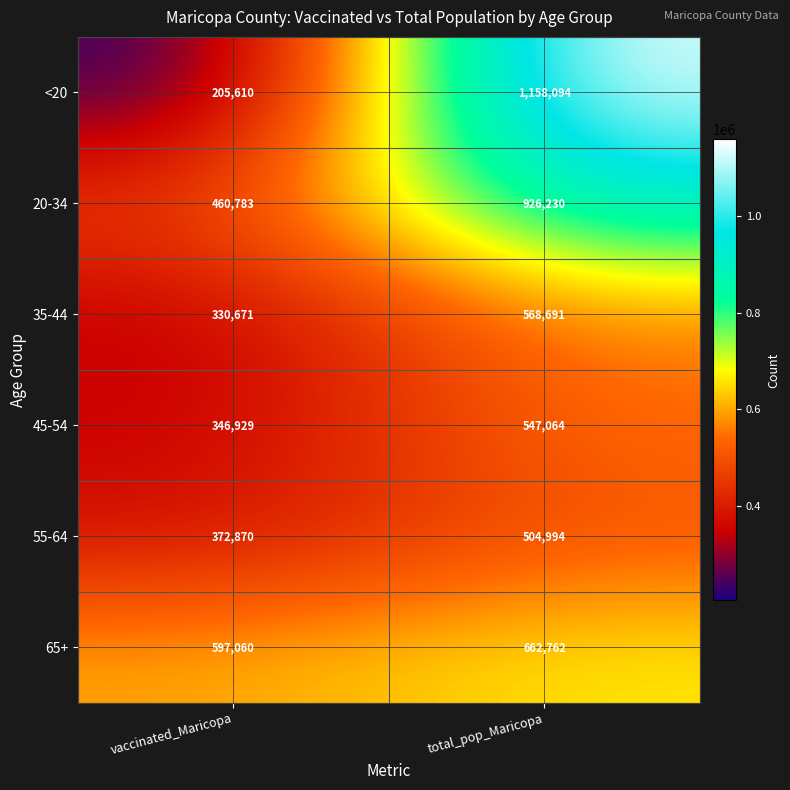

Which category has the lowest value in the 20-34 series?

vaccinated_Maricopa